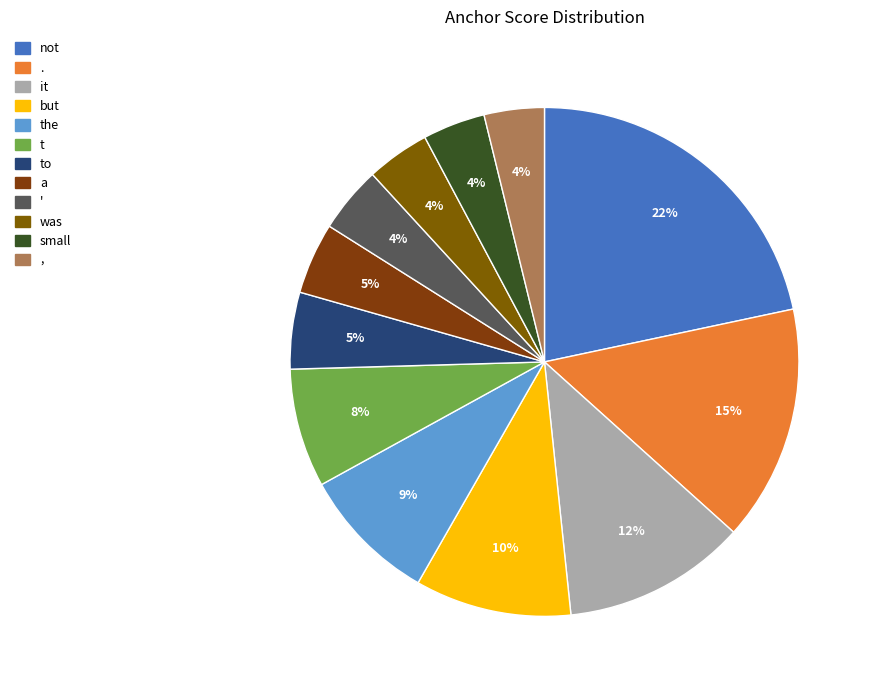

Count the number of slices in the pie.

12